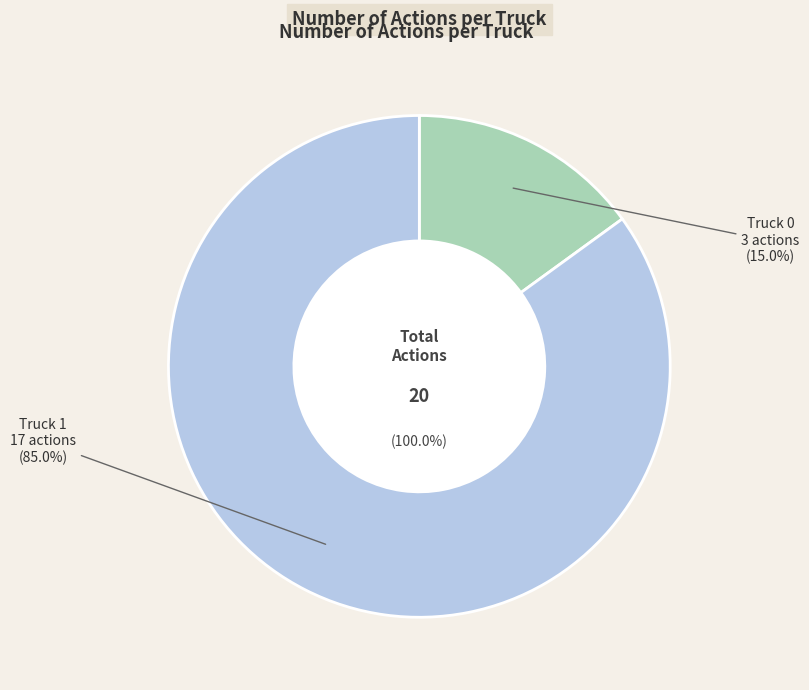

What percentage is the Truck 0 slice, to the nearest percent?

15%